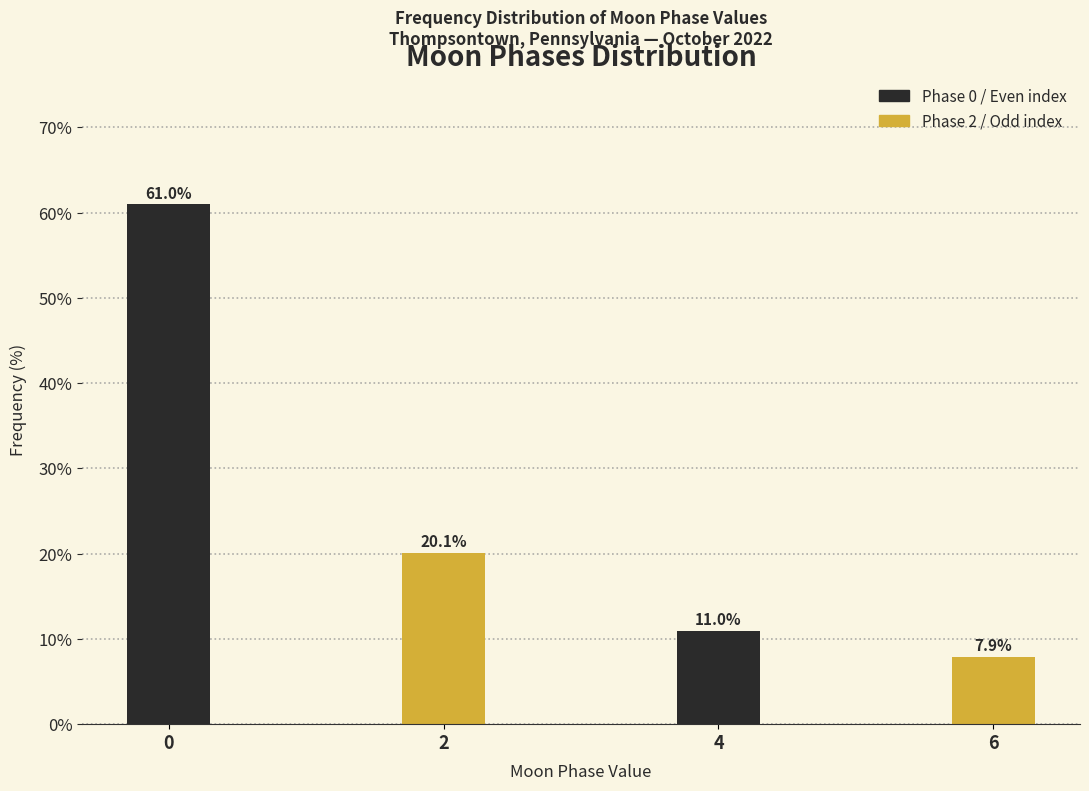

Reading right to left, extract all data points from this chart.

7.9	11.0	20.1	61.0